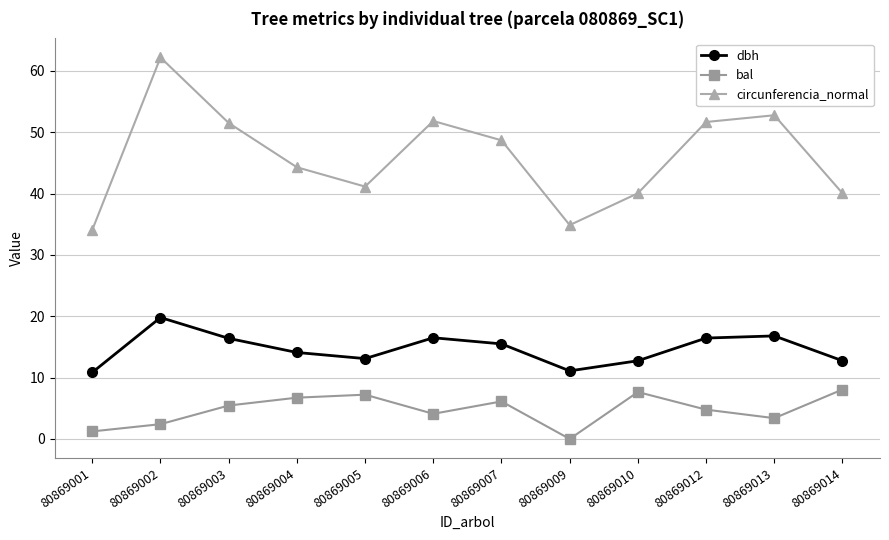

What is the difference between the bal values at 80869012 and 80869007?

1.3